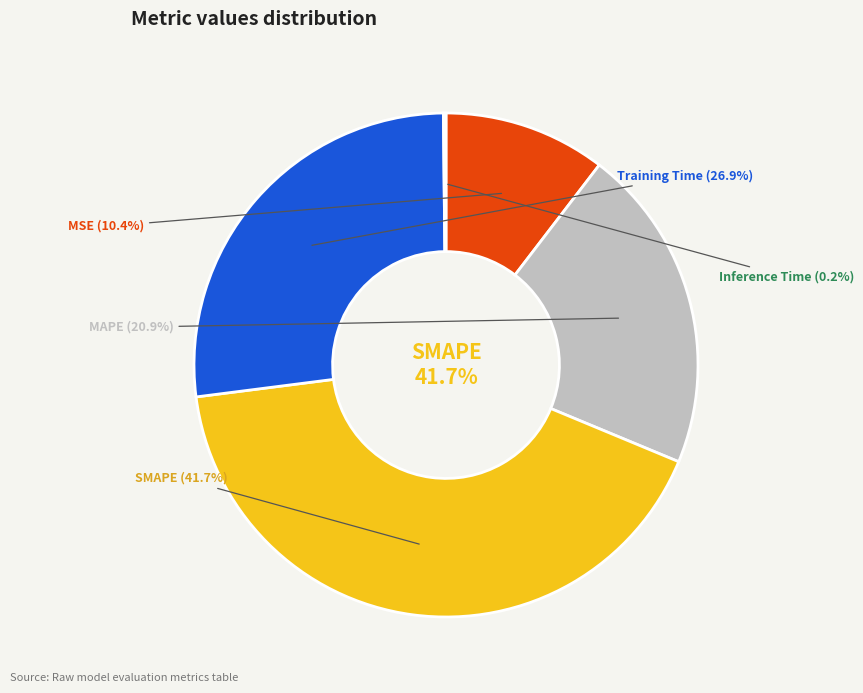

To the nearest percent, what is the difference between the SMAPE and Training Time slice percentages?

15%